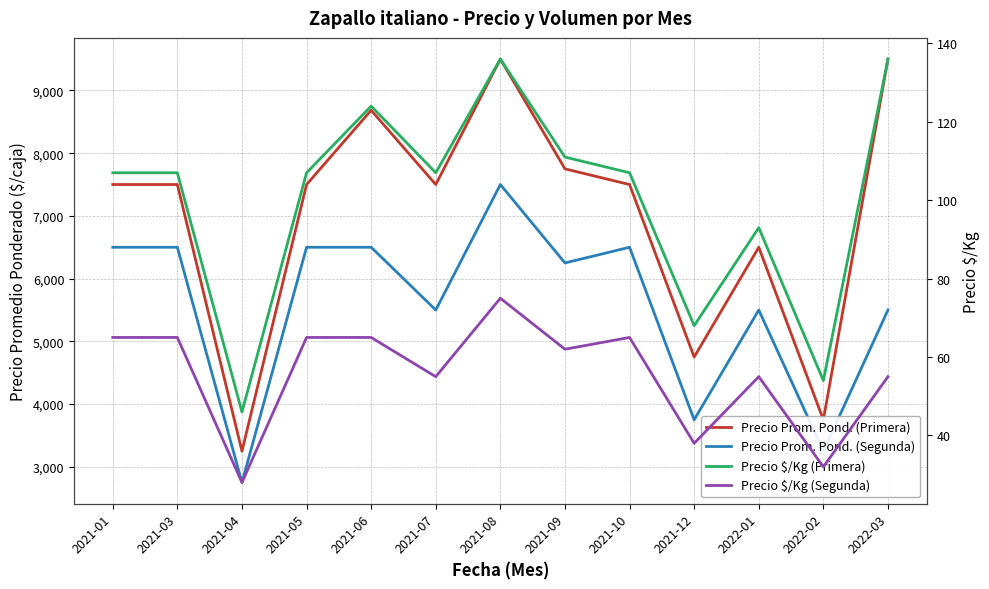

Is it true that Precio $/Kg (Segunda) equals 75 at 2021-08?

True